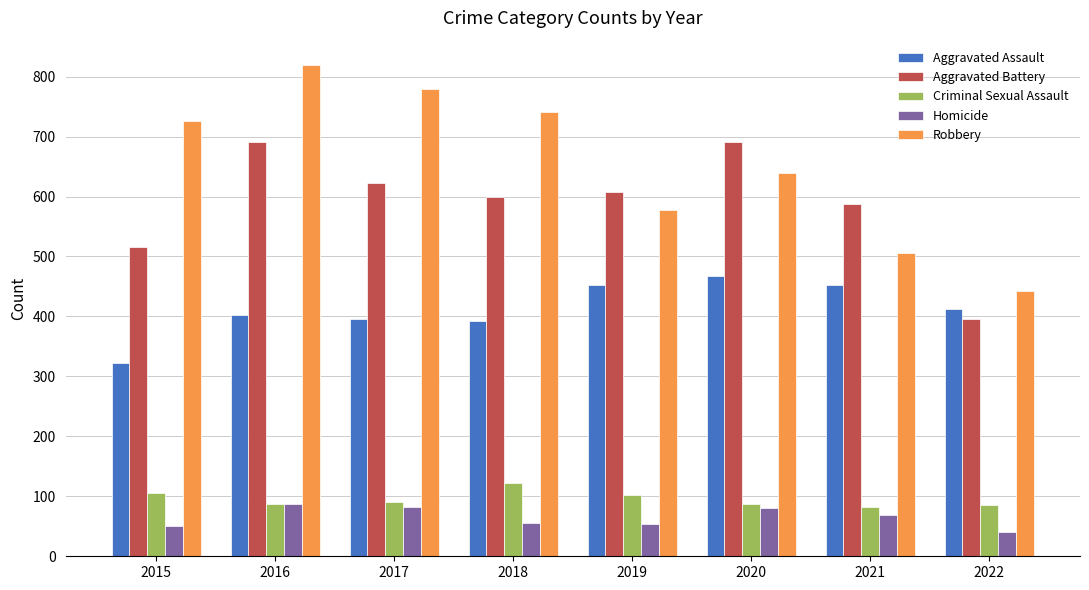

Which category has the lowest value across all series?

2022